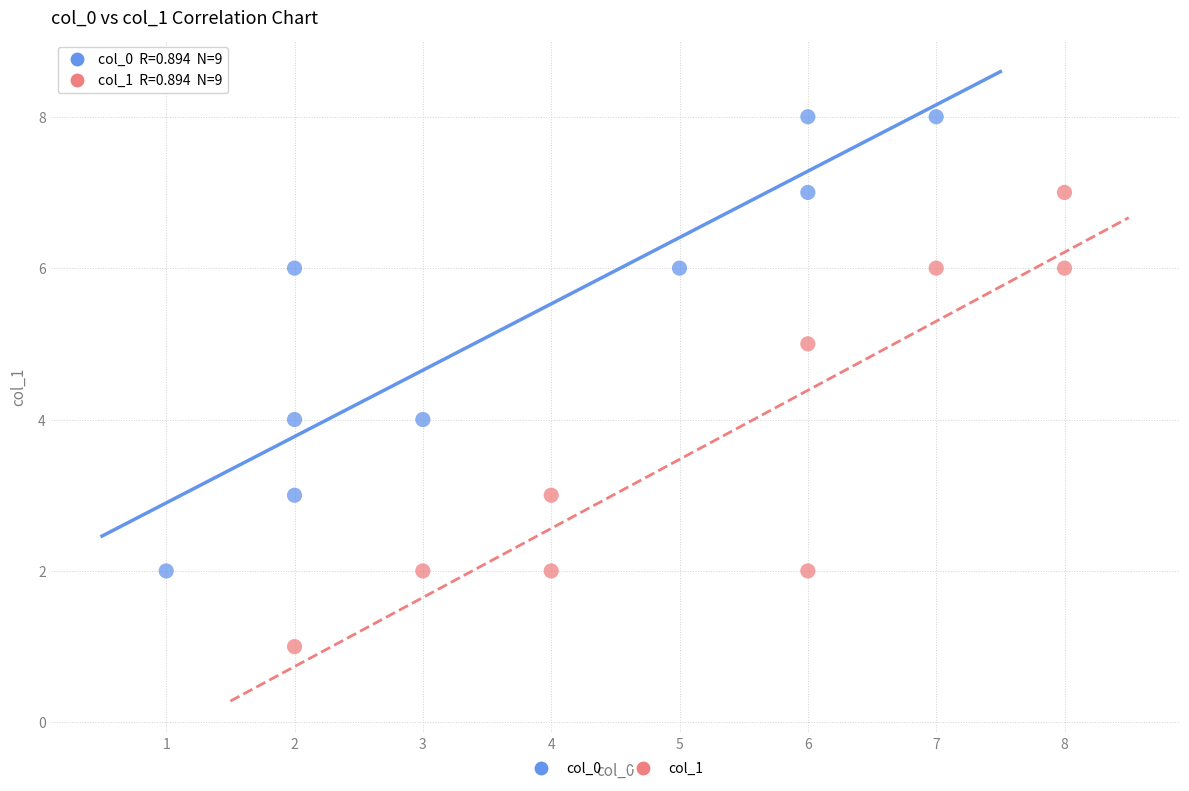

Which series reaches the minimum Y coordinate?

col_1